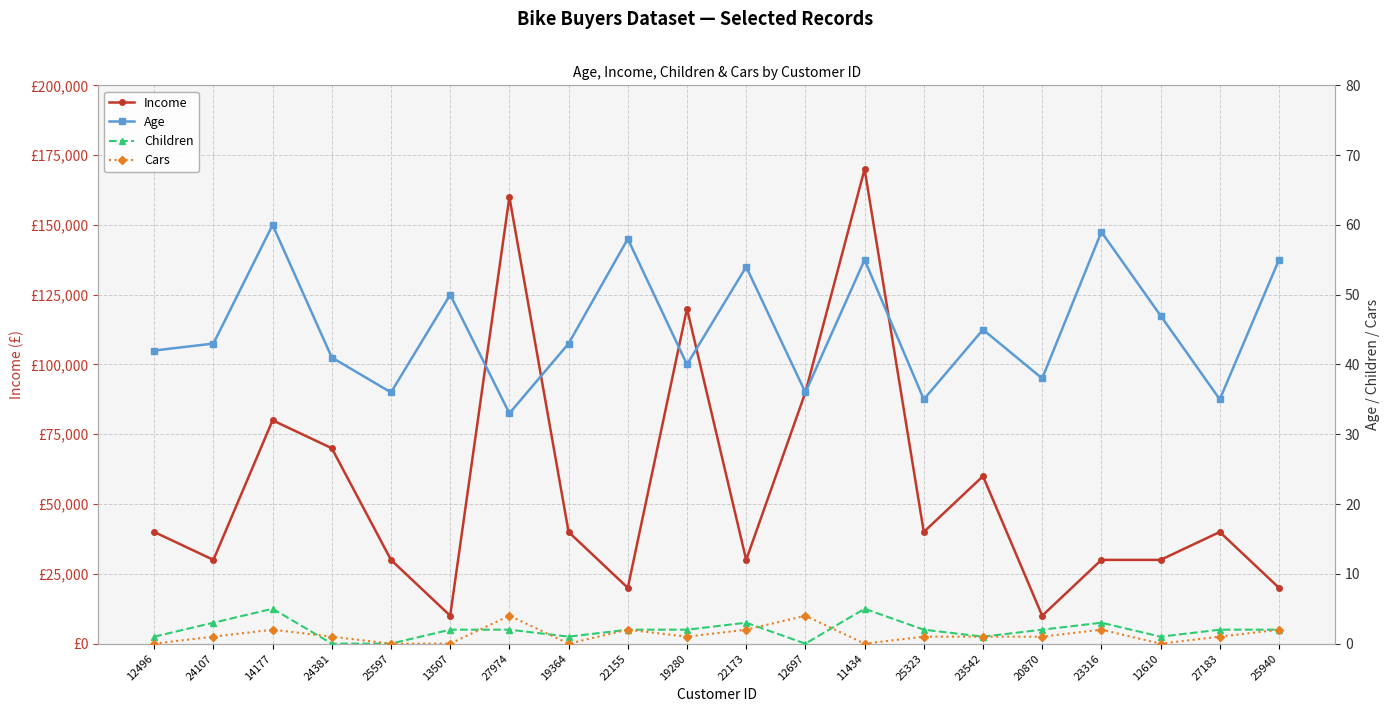

Between 20870 and 27183, which is larger?

27183